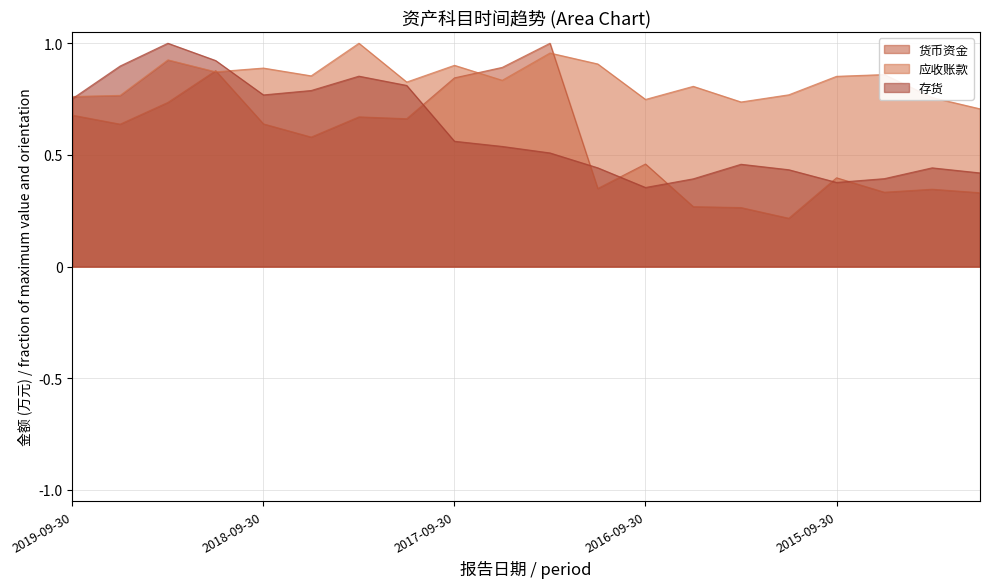

How many interior local valleys does the 应收账款 series have?

6